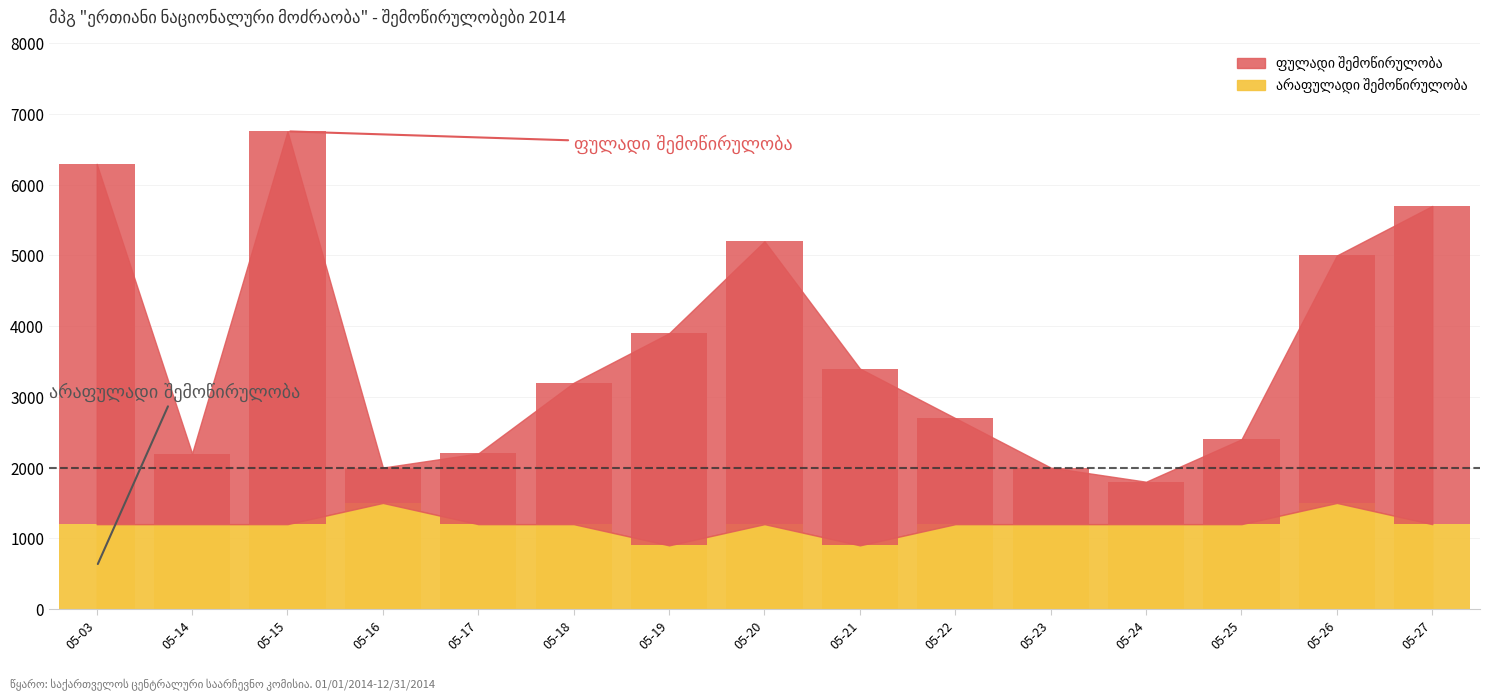

What is the spread (max minus min) of values at 05-26?

2000